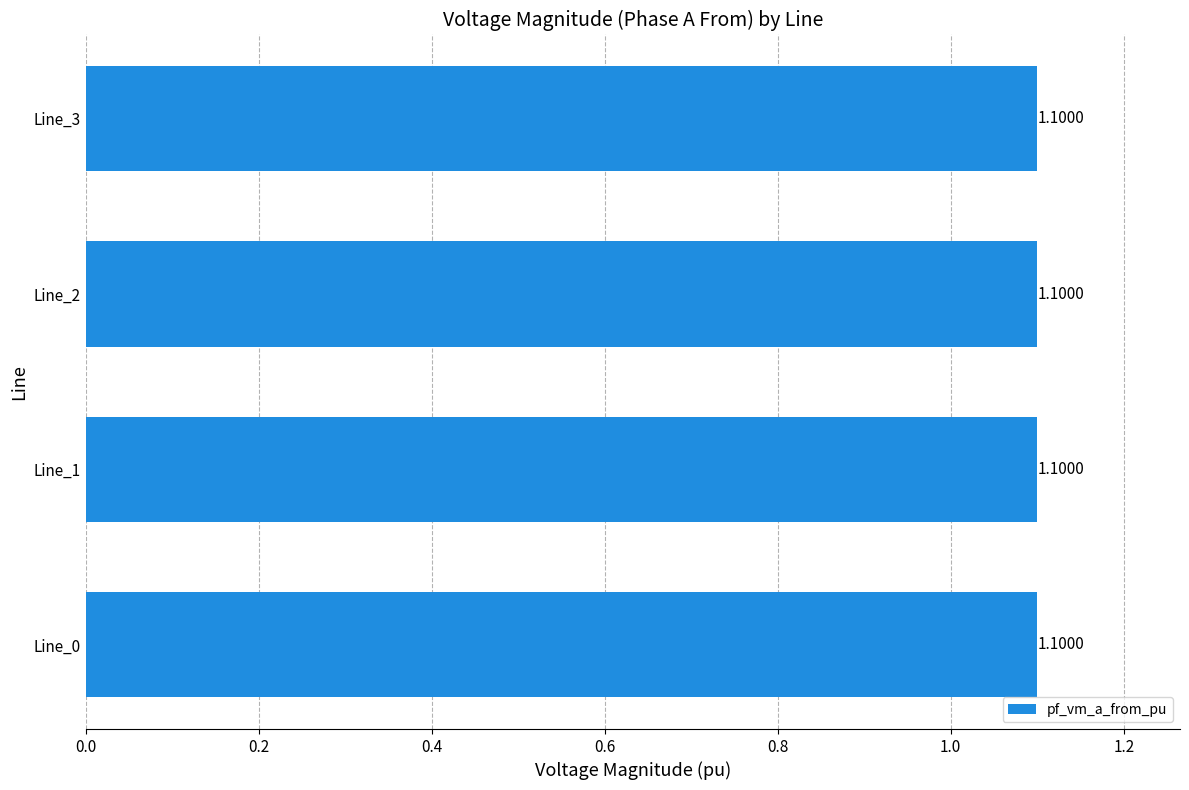

List the labels in order of pf_vm_a_to_pu value, smallest first.

Line_3, Line_0, Line_1, Line_2